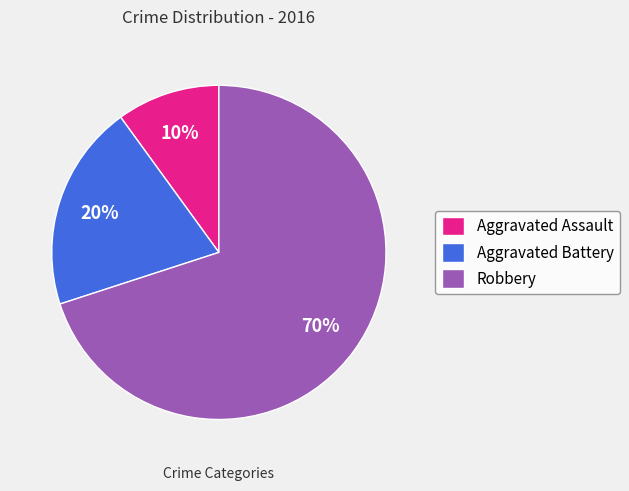

To the nearest percent, what portion does Robbery represent?

70%